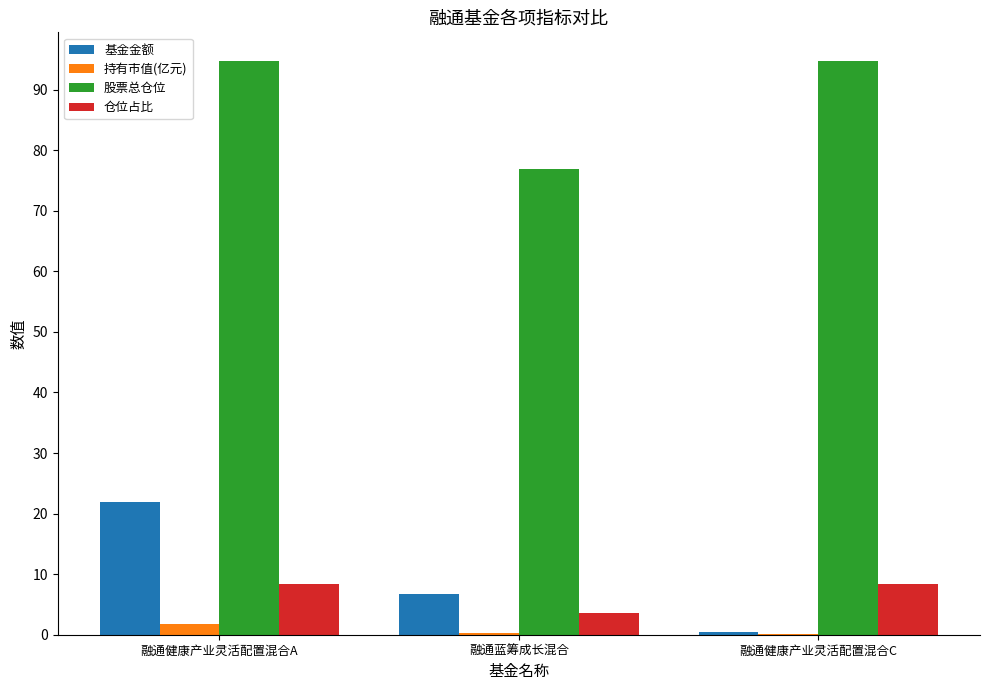

What is the highest value of the 基金金额 series?

22.0